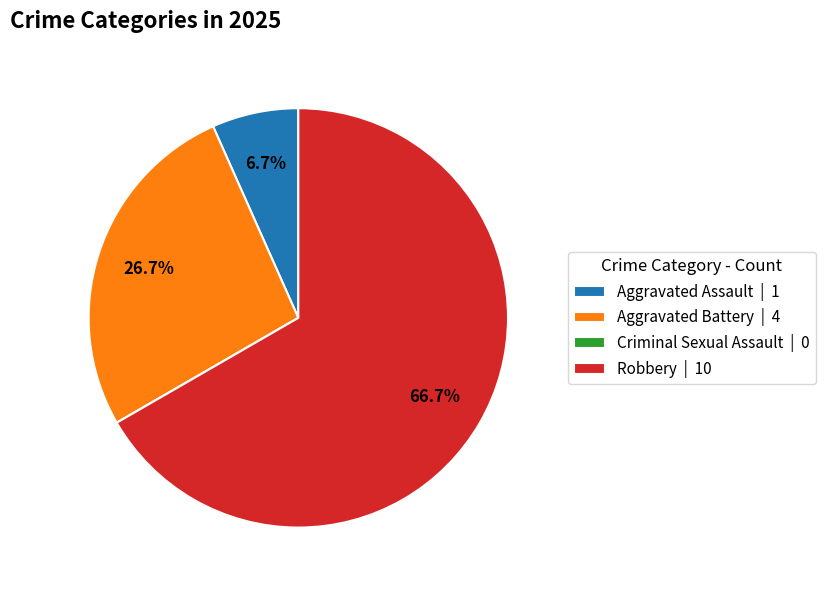

Which has a higher value, Aggravated Assault | 1 or Robbery | 10?

Robbery | 10